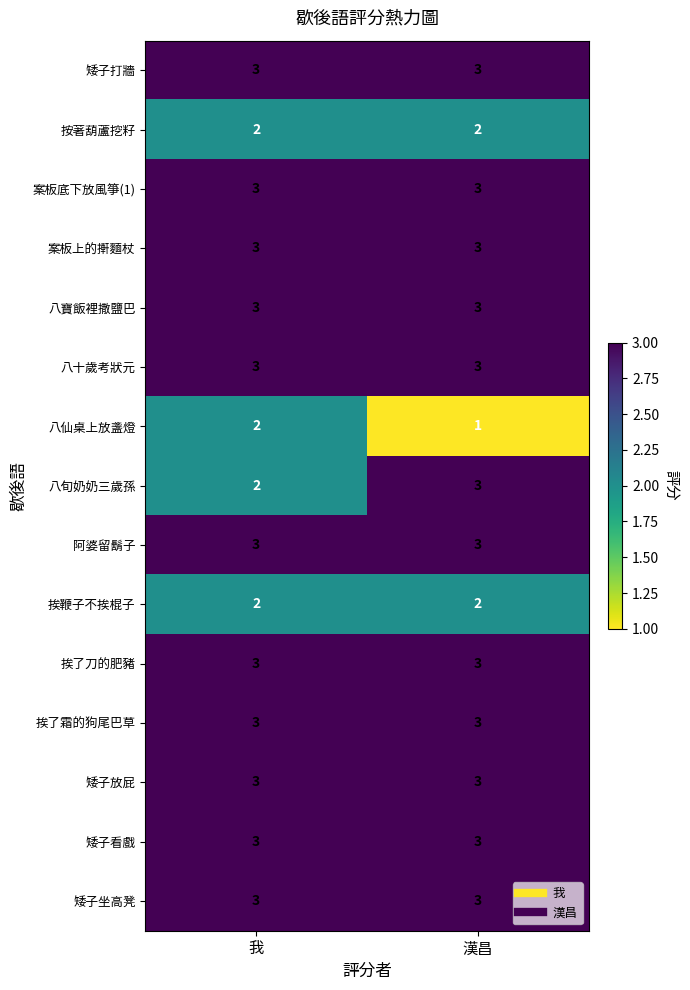

The 案板上的搟麵杖 series shows 3 at 漢昌. True or false?

True